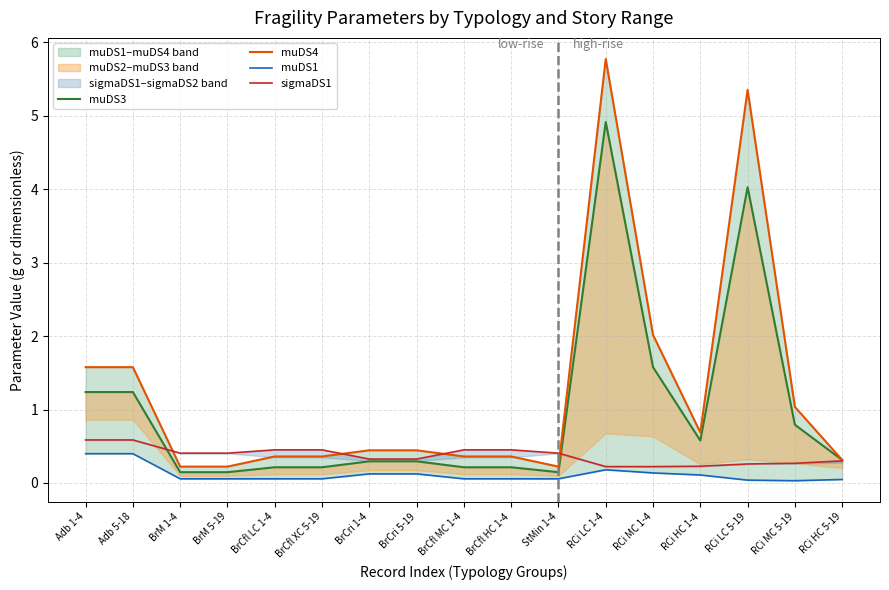

Is this an area chart (filled region under the line)?

No